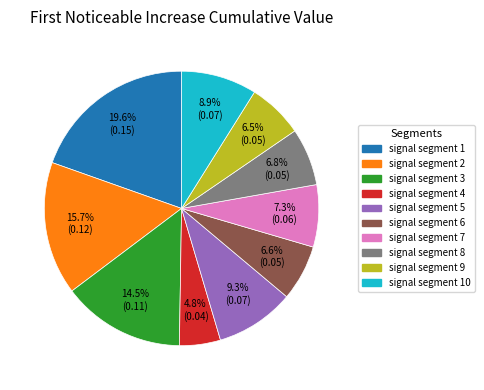

Is there any slice that represents more than half of the pie?

No